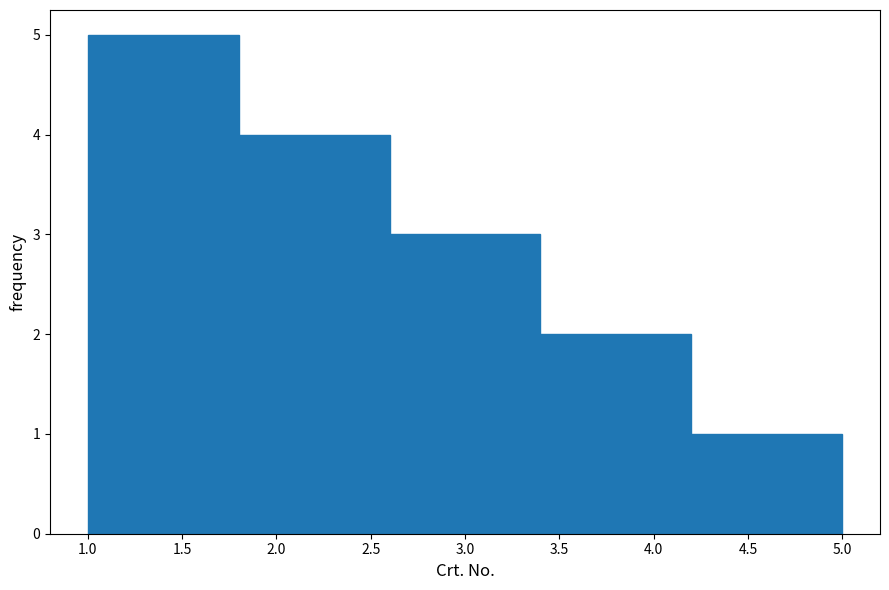

Reading left to right, list every bar in this chart as the range it spans on the x-axis followed by its height. The values are not printed on the chart, so give them approximately, as read against the axis.

1.0 to 1.8: 5
1.8 to 2.6: 4
2.6 to 3.4: 3
3.4 to 4.2: 2
4.2 to 5.0: 1